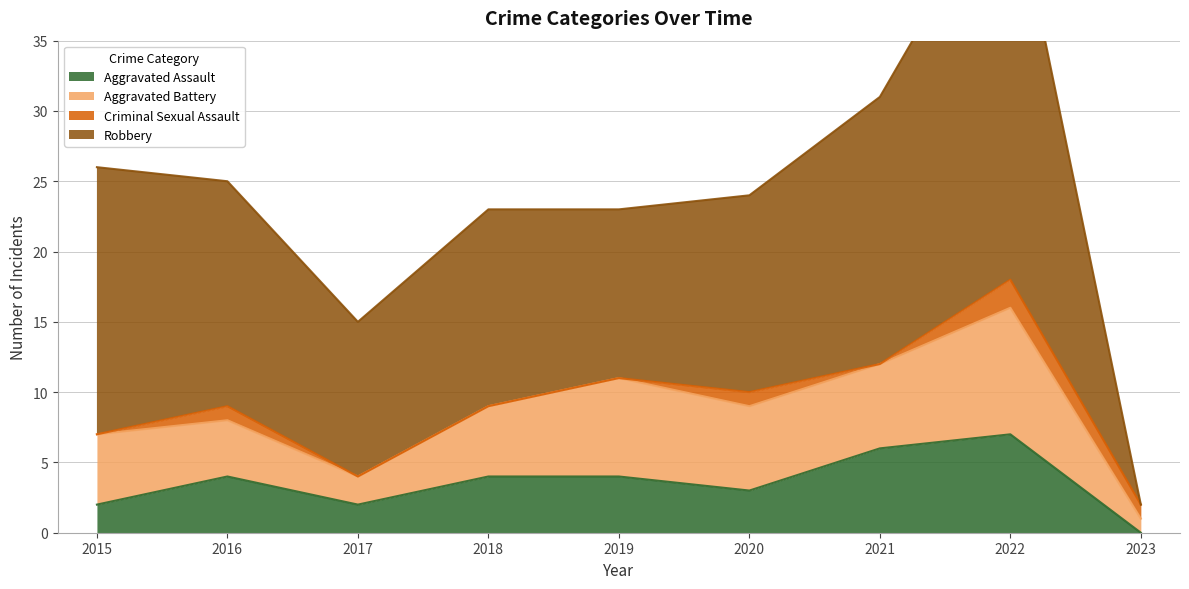

Which label corresponds to the smallest value in the chart?

2023